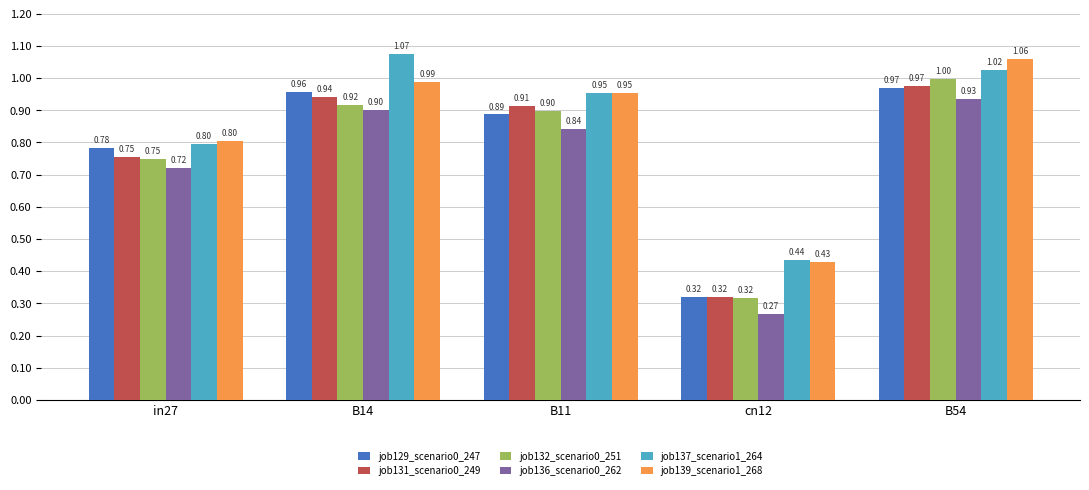

True or false: job137_scenario1_264 has a value of 0.6 at B54.

False